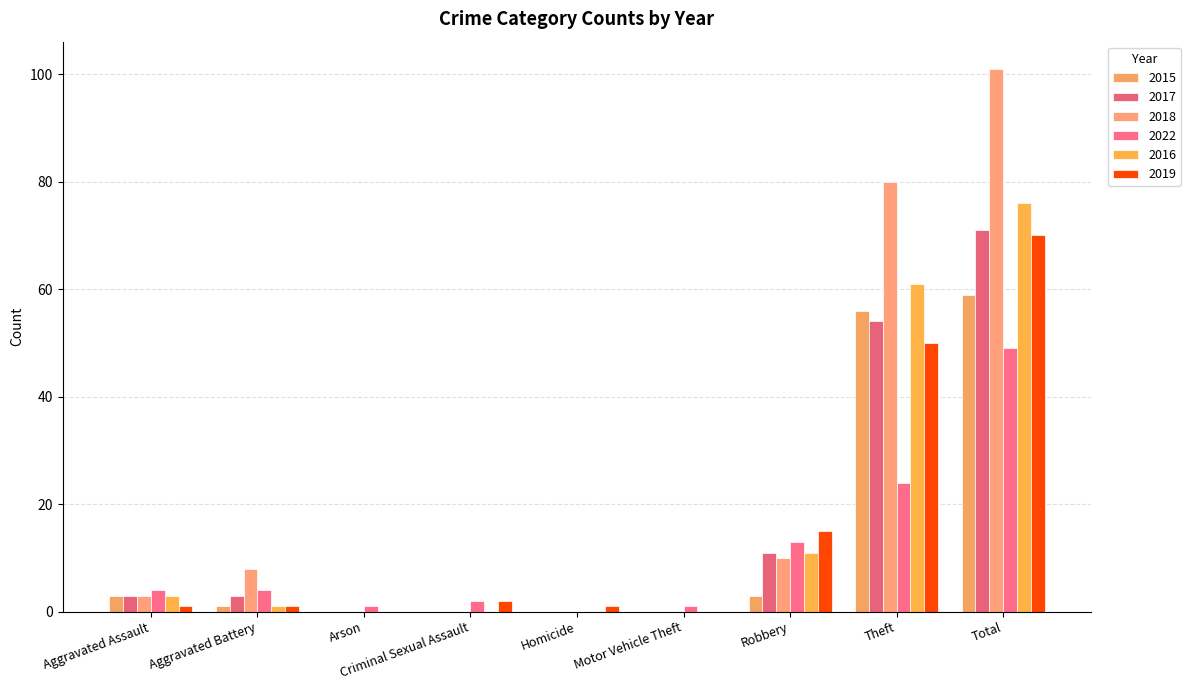

Are the bars grouped side by side (vs. stacked)?

Yes